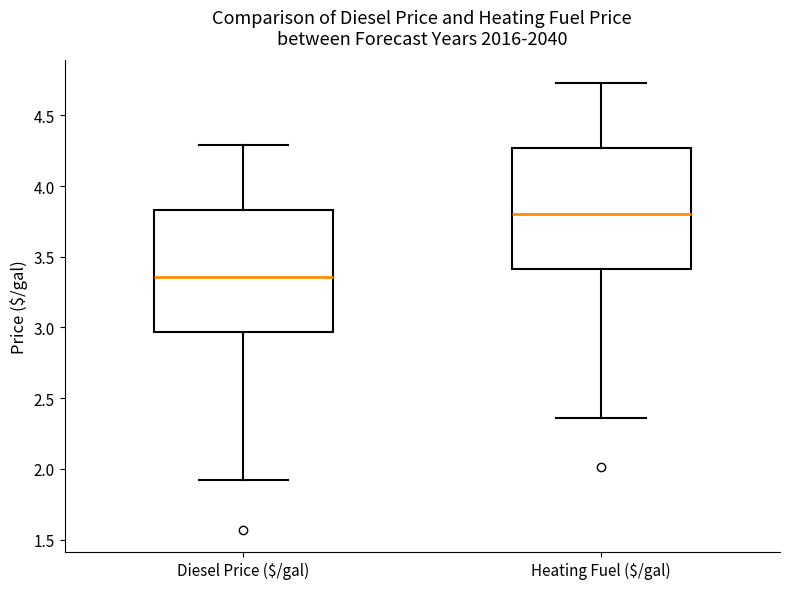

Reading left to right, read every box against the y-axis: the position of its median line, the range the box covers, and the ends of its whiskers. The values are not printed on the chart, so give them approximately, as read against the axis.

Diesel Price ($/gal): median 3.35, box 2.95 to 3.85, whiskers 1.90 to 4.30
Heating Fuel ($/gal): median 3.80, box 3.40 to 4.25, whiskers 2.35 to 4.75